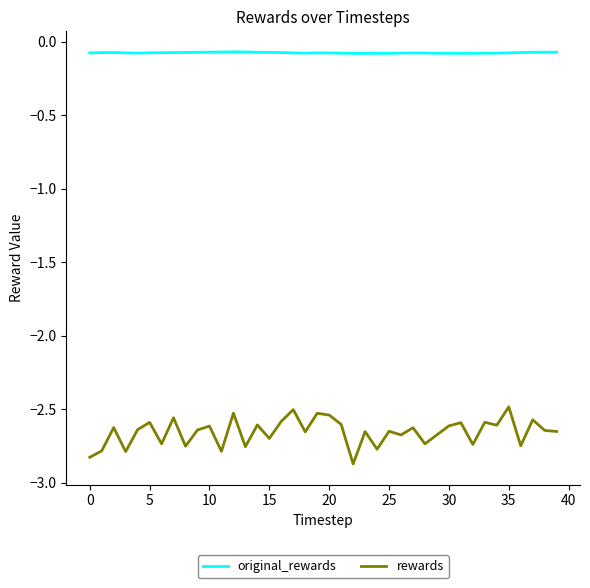

What is the lowest value of the rewards series?

-2.9